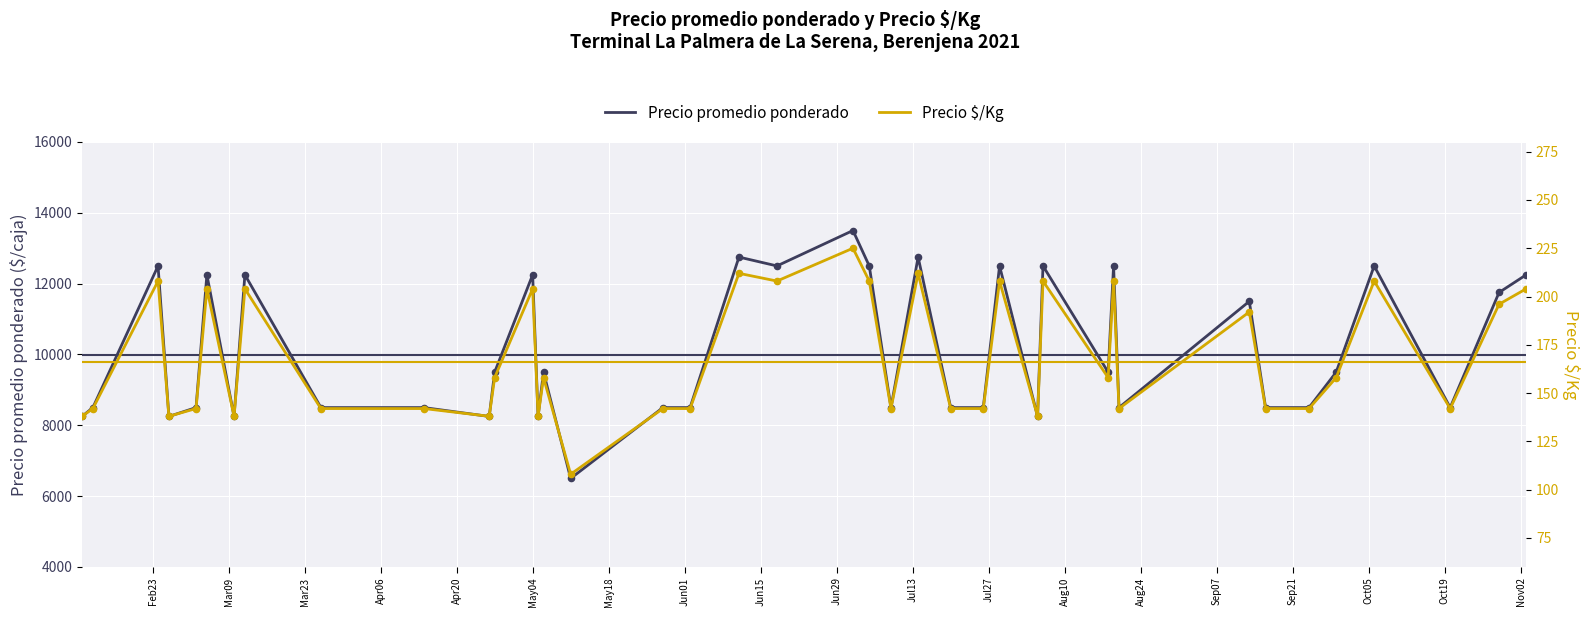

What are all the series names shown in the legend?

Precio promedio ponderado, Precio $/Kg